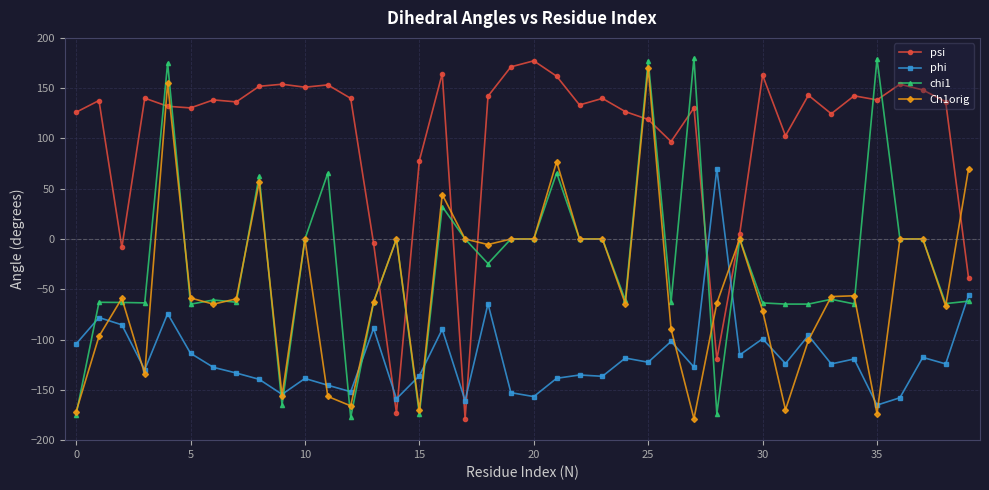

Which series ends up on top after the final intersection of chi1 and psi?

psi